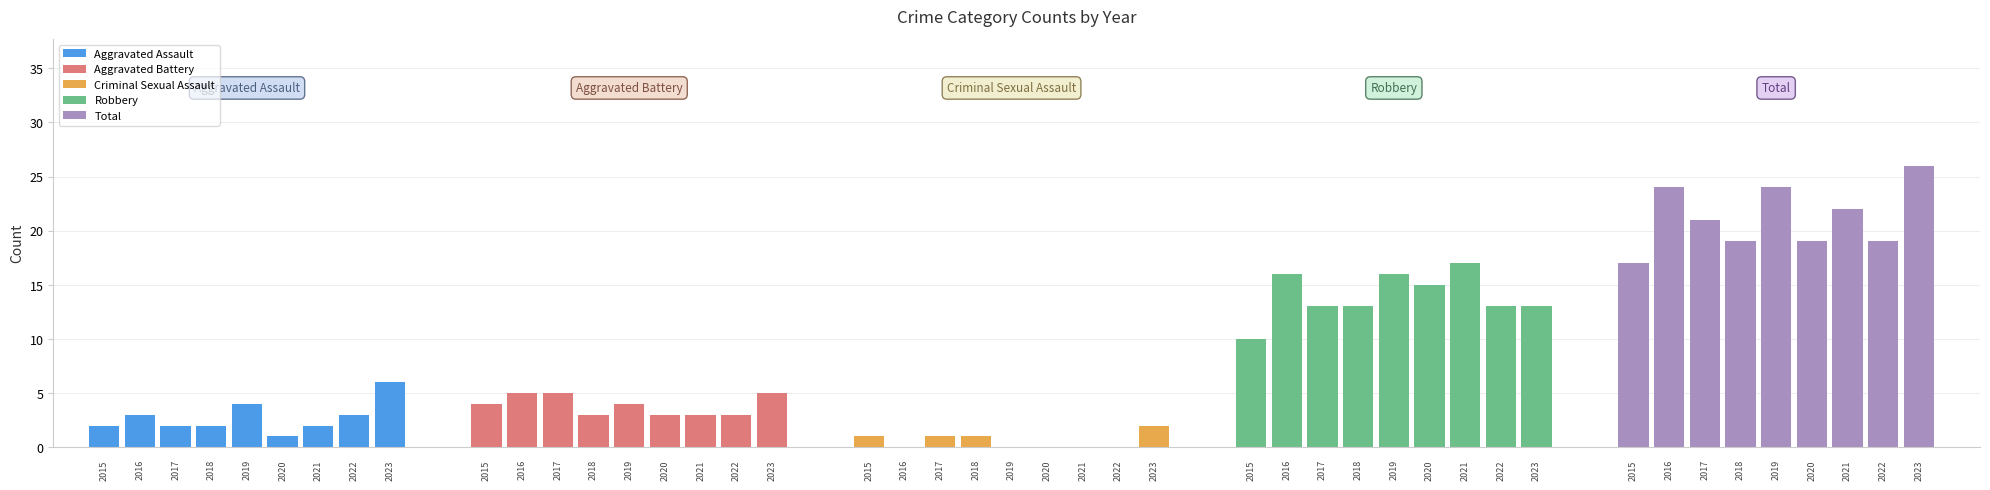

Count the Total values in the range 19 to 24.

7